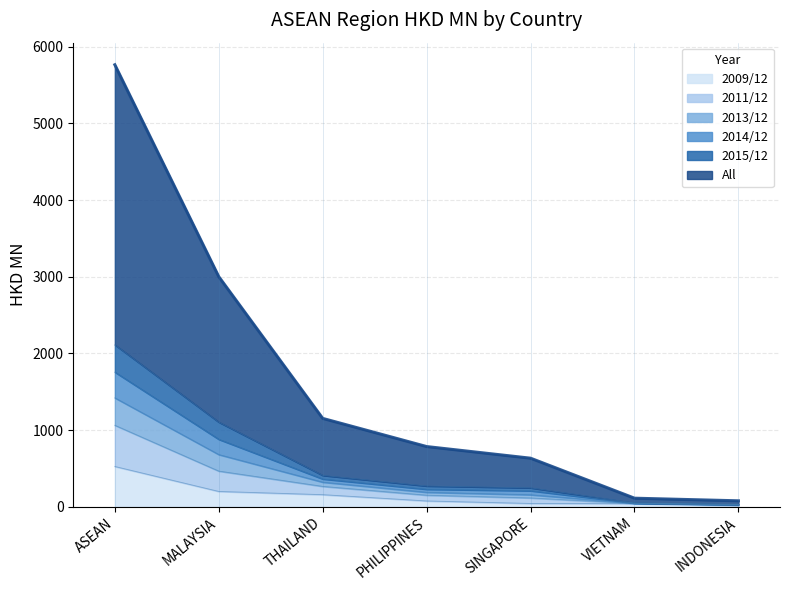

What are all the series names shown in the legend?

2009/12, 2011/12, 2013/12, 2014/12, 2015/12, All